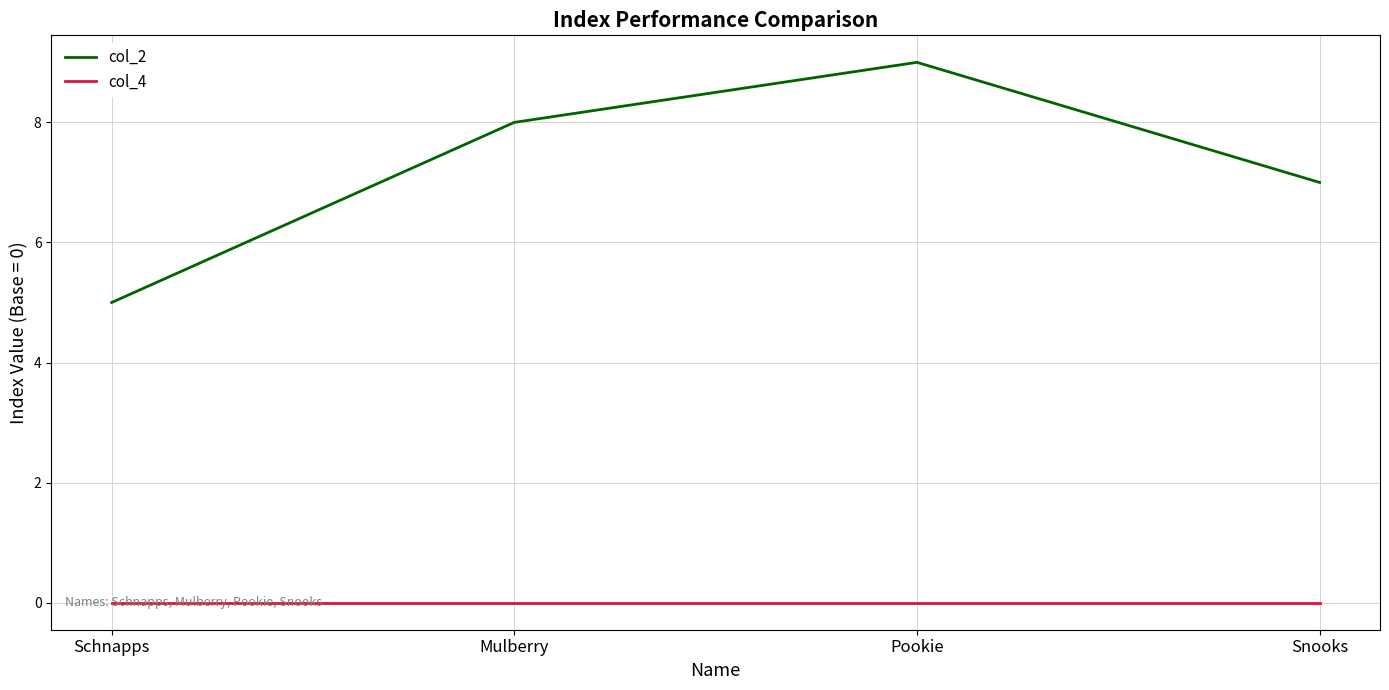

What is the difference between the highest and lowest values at Mulberry?

8